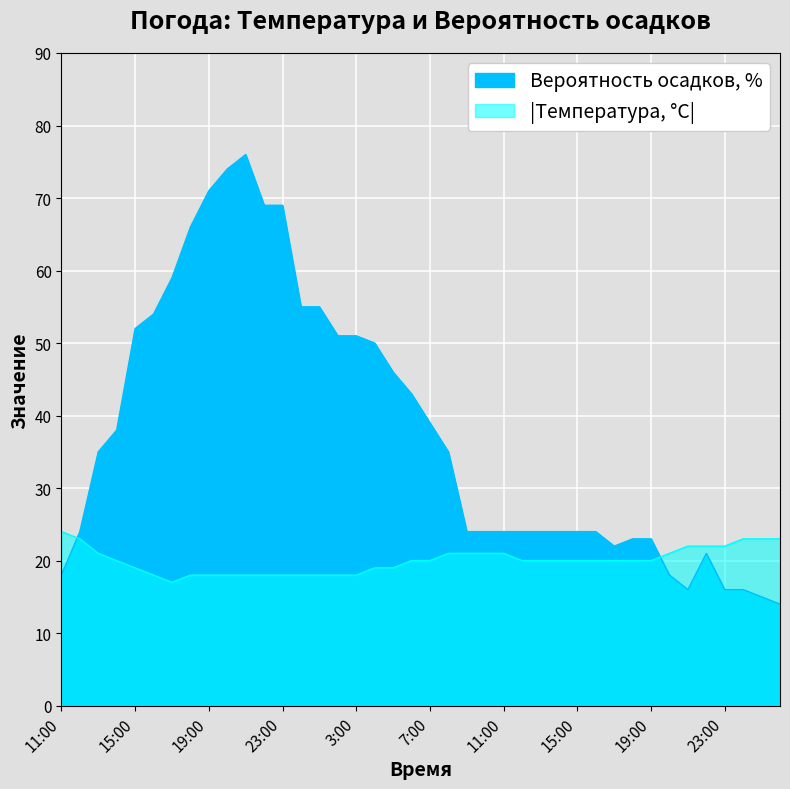

Reading right to left, what are all the values shown in this chart?

Температура, °C: 2:00=23	1:00=23	0:00=23	23:00=22	22:00=22	21:00=22	20:00=21	19:00=20	18:00=20	17:00=20	16:00=20	15:00=20	14:00=20	13:00=20	12:00=20	11:00=21	10:00=21	9:00=21	8:00=21	7:00=20	6:00=20	5:00=19	4:00=19	3:00=18	2:00=18	1:00=18	0:00=18	23:00=18	22:00=18	21:00=18	20:00=18	19:00=18	18:00=18	17:00=17	16:00=18	15:00=19	14:00=20	13:00=21	12:00=23	11:00=24
Вероятность осадков, %: 2:00=14	1:00=15	0:00=16	23:00=16	22:00=21	21:00=16	20:00=18	19:00=23	18:00=23	17:00=22	16:00=24	15:00=24	14:00=24	13:00=24	12:00=24	11:00=24	10:00=24	9:00=24	8:00=35	7:00=39	6:00=43	5:00=46	4:00=50	3:00=51	2:00=51	1:00=55	0:00=55	23:00=69	22:00=69	21:00=76	20:00=74	19:00=71	18:00=66	17:00=59	16:00=54	15:00=52	14:00=38	13:00=35	12:00=24	11:00=18